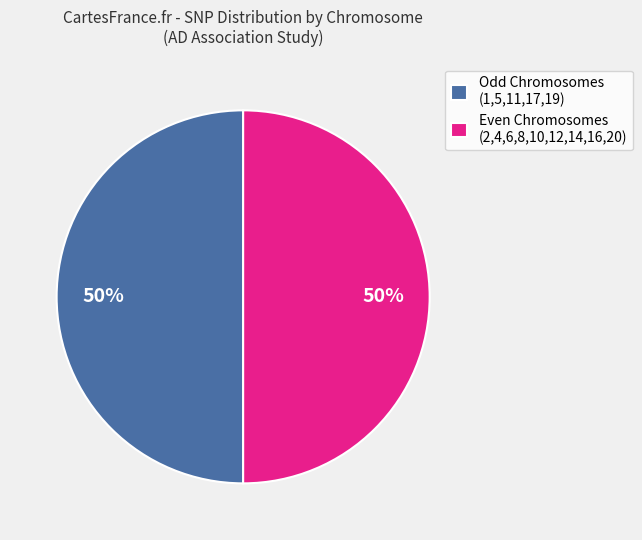

How many slices are in this pie chart?

2